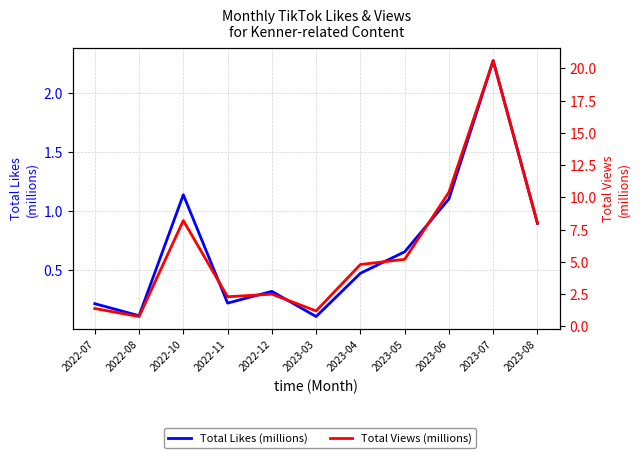

Rank the series by their average value, from lowest to highest.

Total Likes (millions), Total Views (millions)